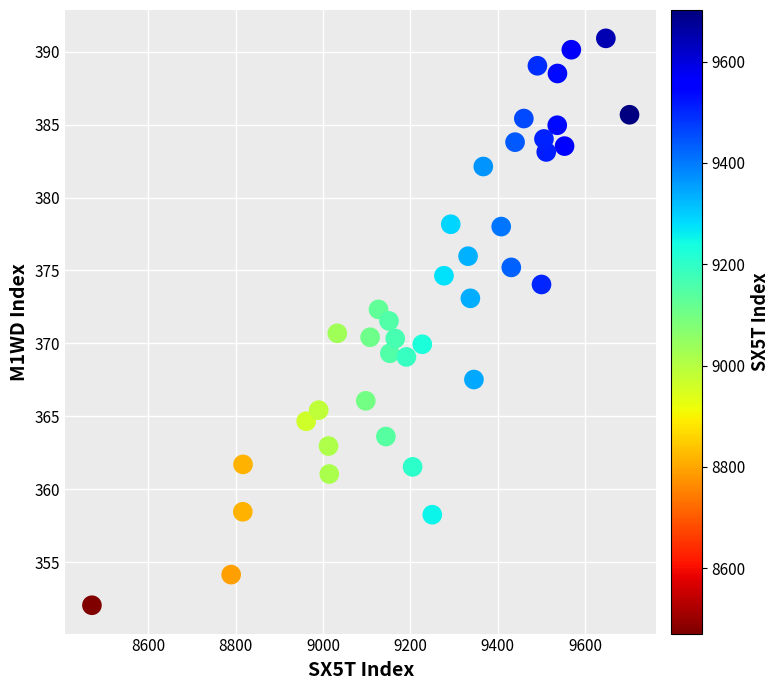

What is the range of X values (max minus min)?

1231.0